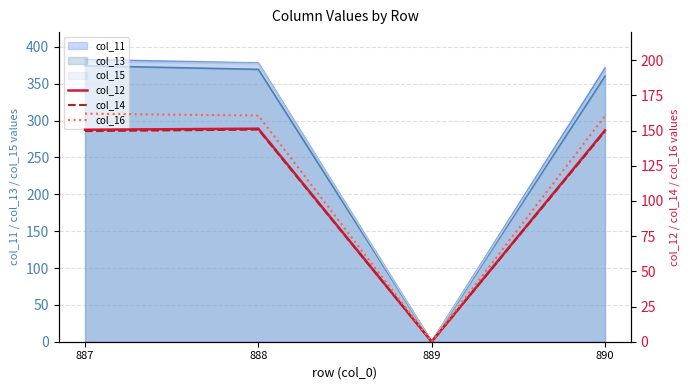

True or false: col_14 has more than 1 interior local peaks.

False